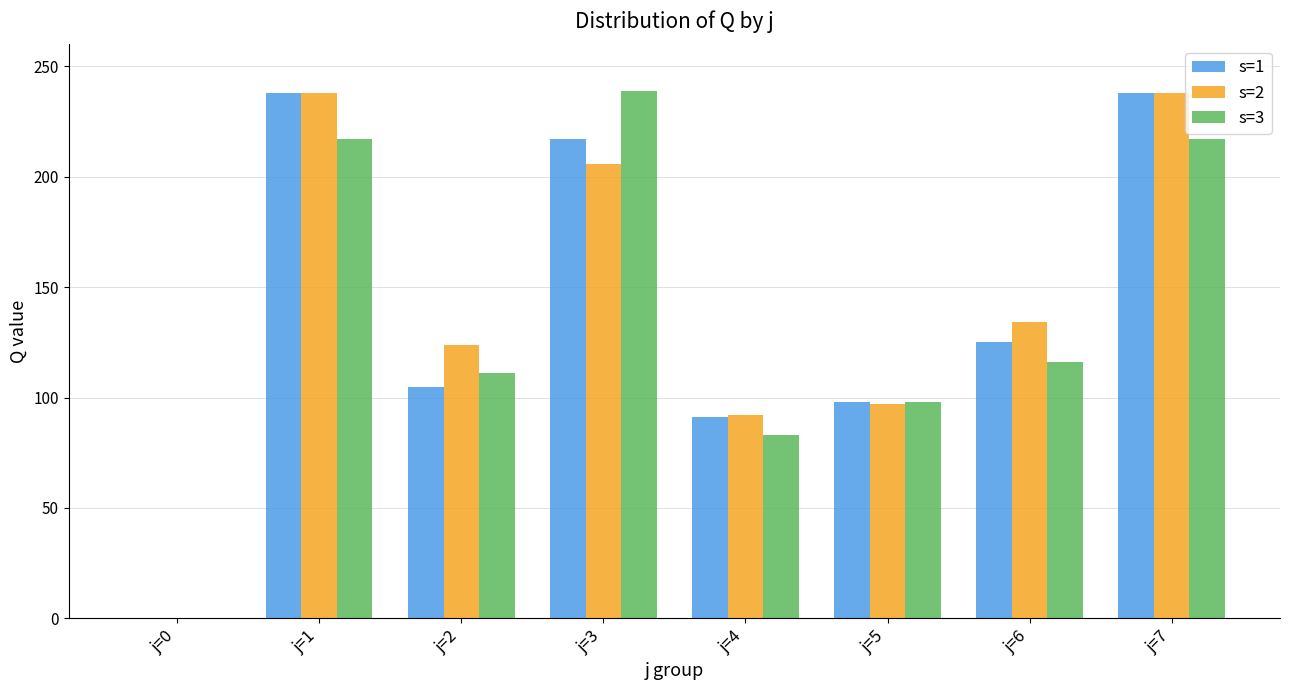

Are the bars horizontal?

No